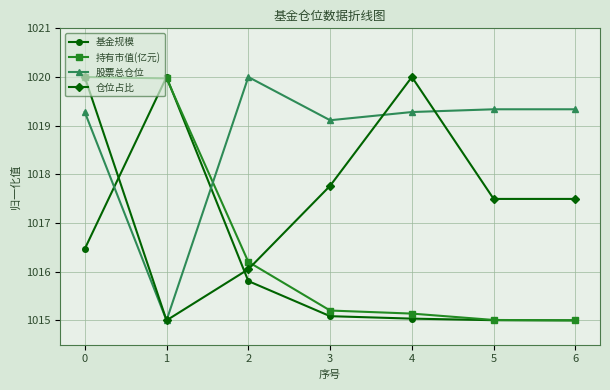

Which series ends up on top after the final intersection of 股票总仓位 and 仓位占比?

股票总仓位